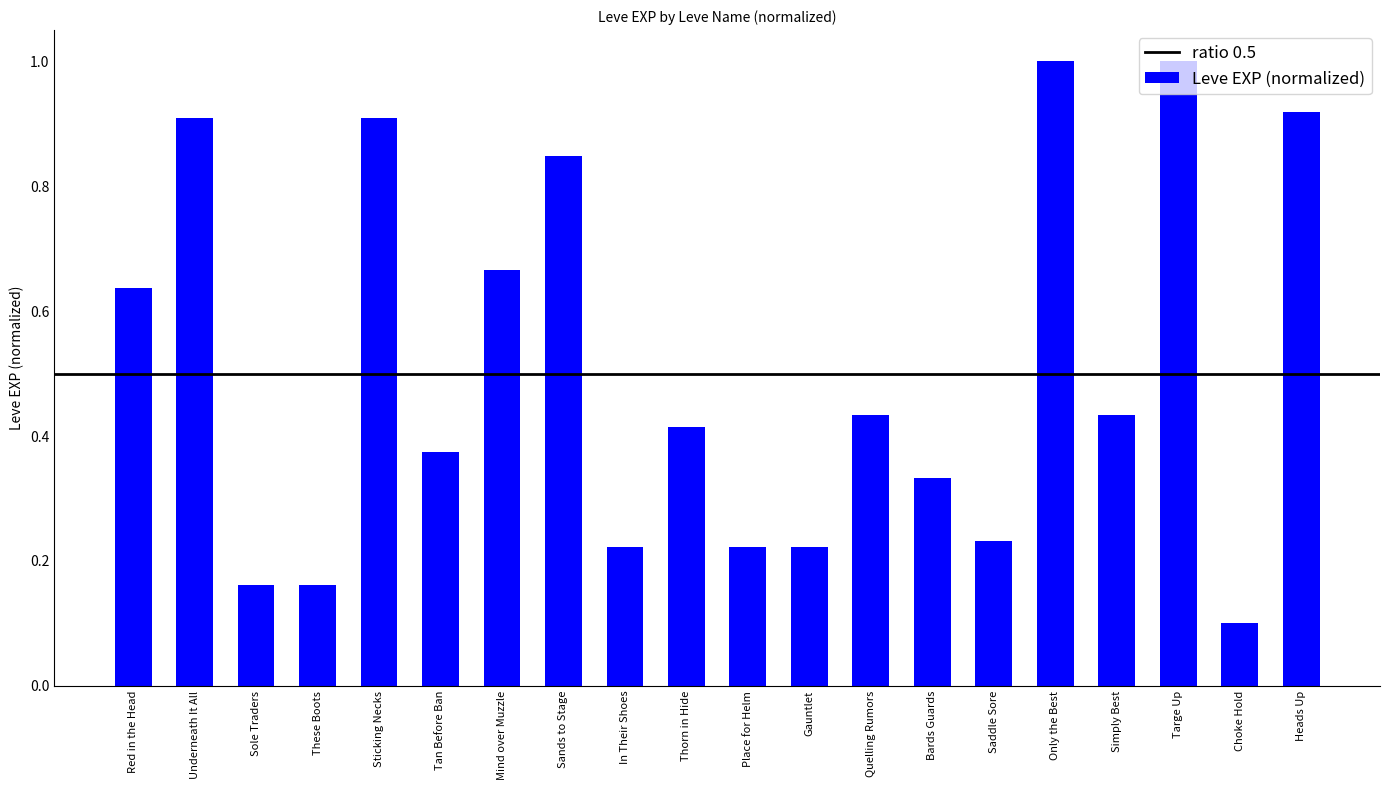

What is the greatest value displayed?

1.0